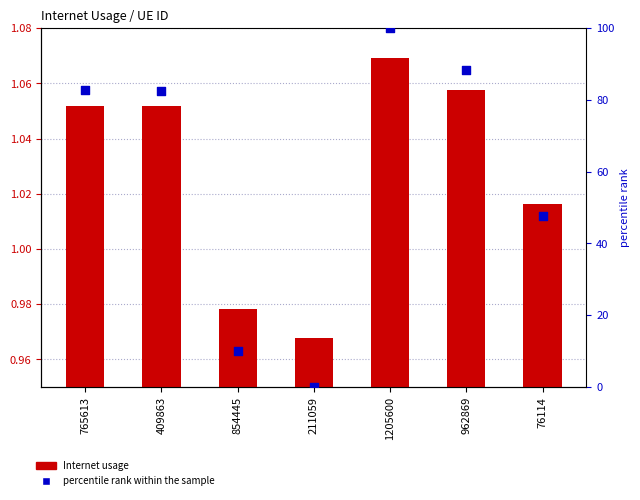

Which series has the largest Y range (max minus min)?

percentile rank within the sample